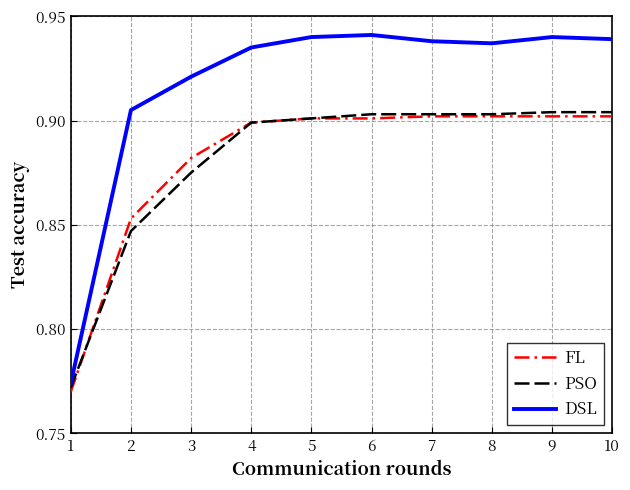

Count the PSO values in the range 0 to 1.

10